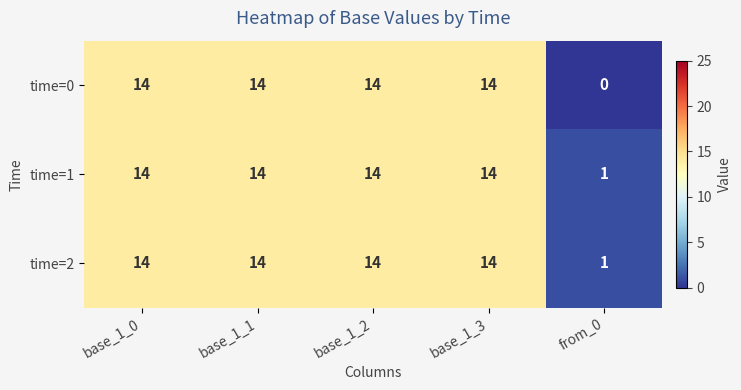

Reading left to right, extract all data points from this chart.

time=0: base_1_0=14	base_1_1=14	base_1_2=14	base_1_3=14	from_0=0
time=1: base_1_0=14	base_1_1=14	base_1_2=14	base_1_3=14	from_0=1
time=2: base_1_0=14	base_1_1=14	base_1_2=14	base_1_3=14	from_0=1